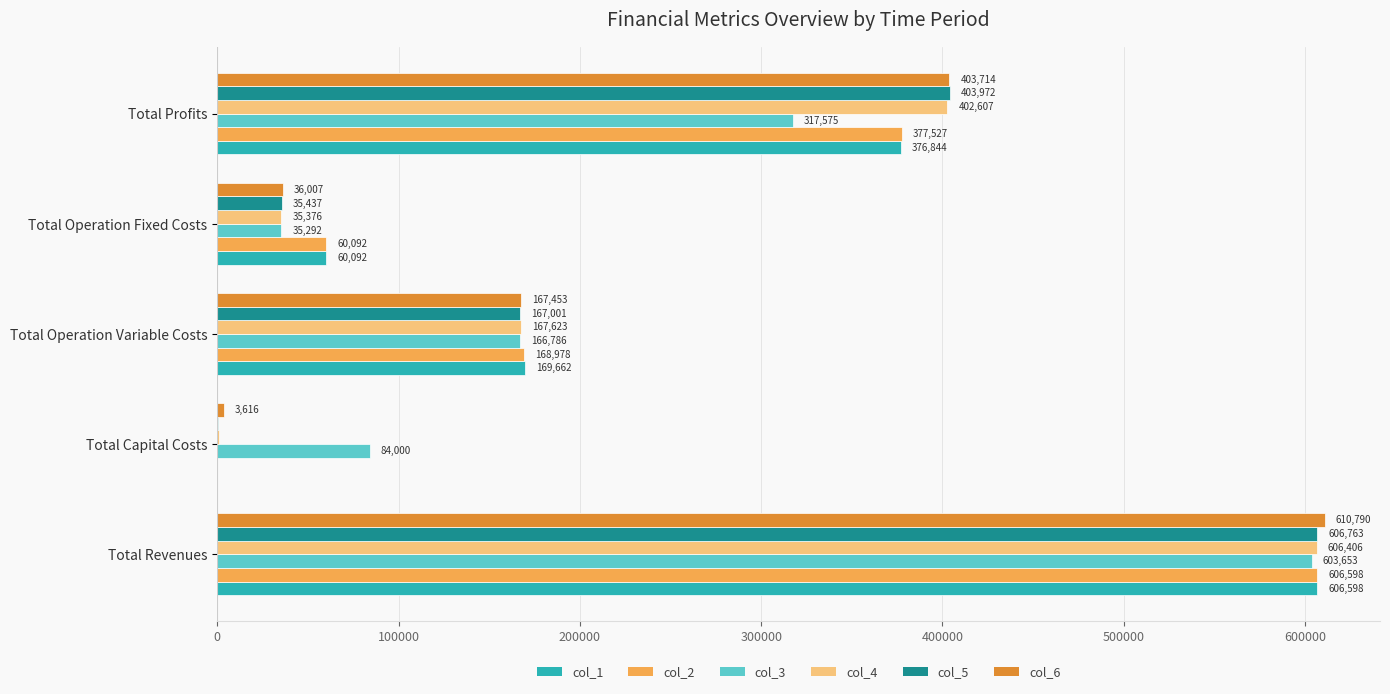

Between Total Operation Fixed Costs and Total Profits, which series saw the biggest shift?

col_5